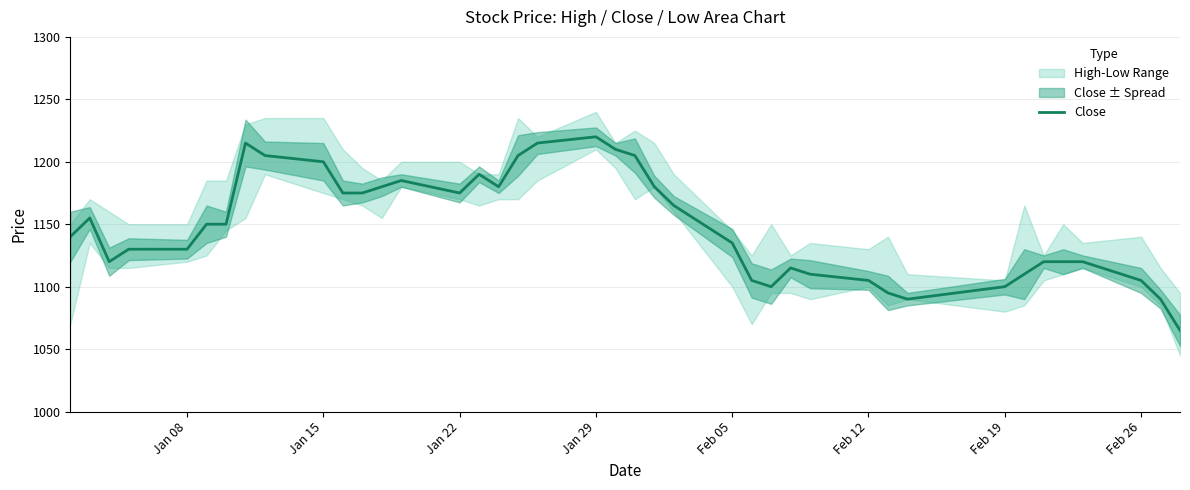

What is the highest value of the Close series?

1220